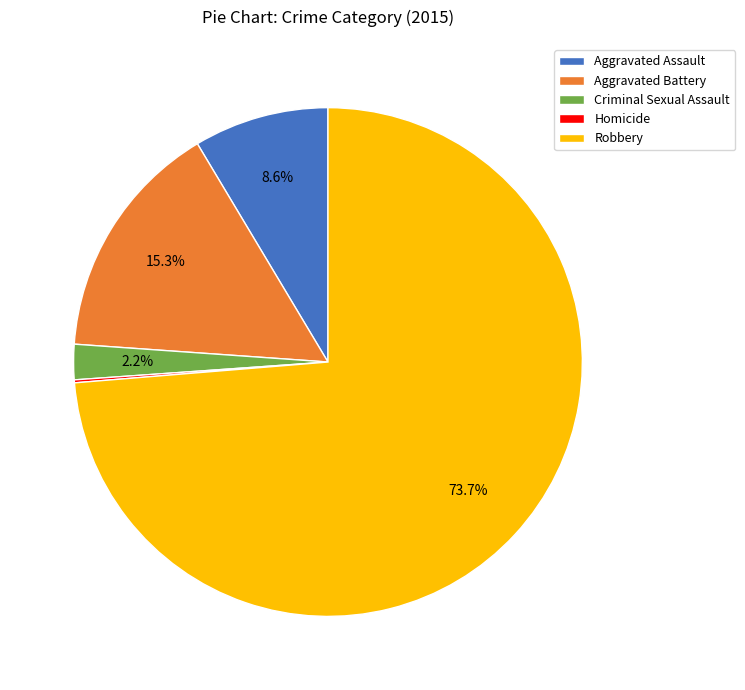

Do Robbery and Aggravated Battery together represent more than half of the pie?

Yes